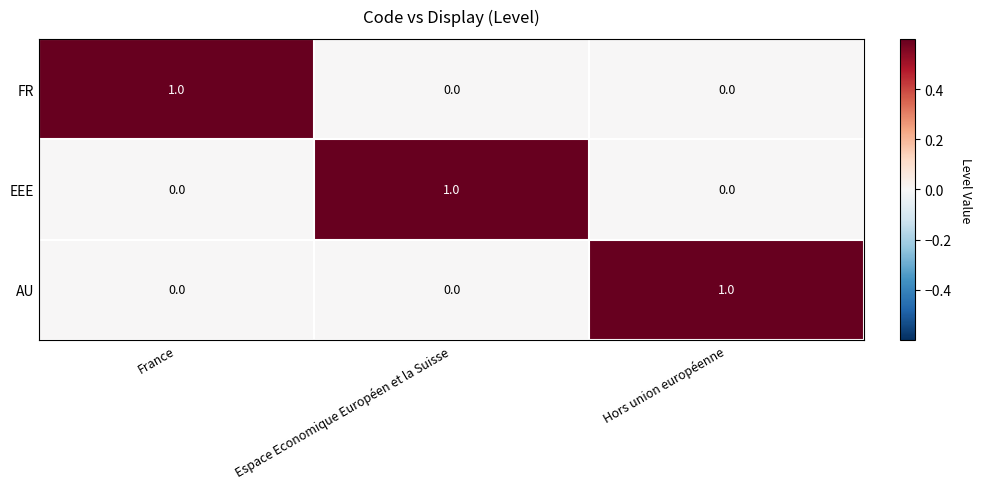

At how many categories does at least one series exceed 0?

3